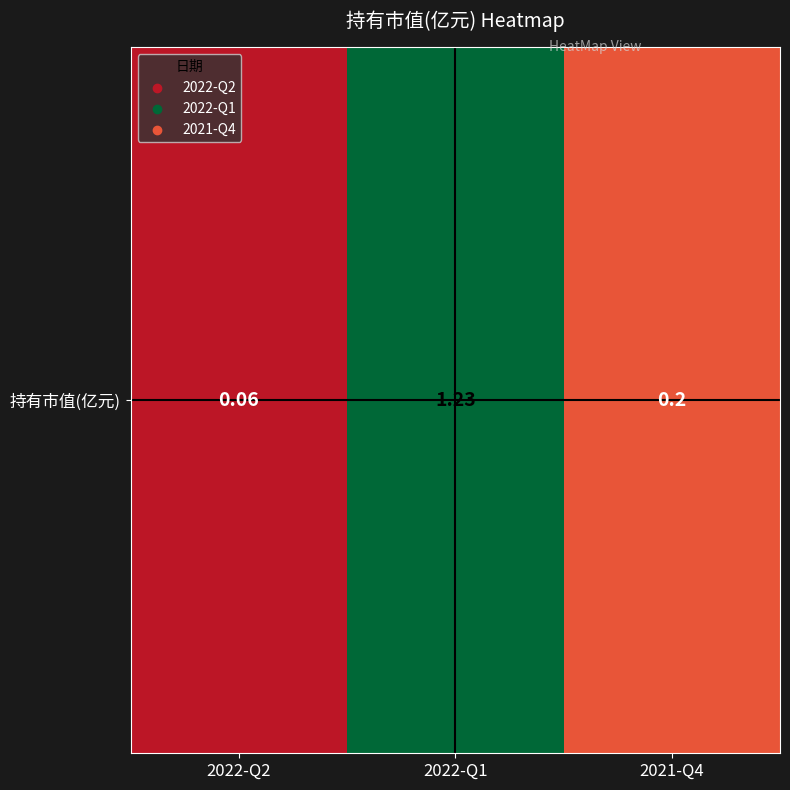

Reading left to right, extract all data points from this chart.

2022-Q2=0.1	2022-Q1=1.2	2021-Q4=0.2